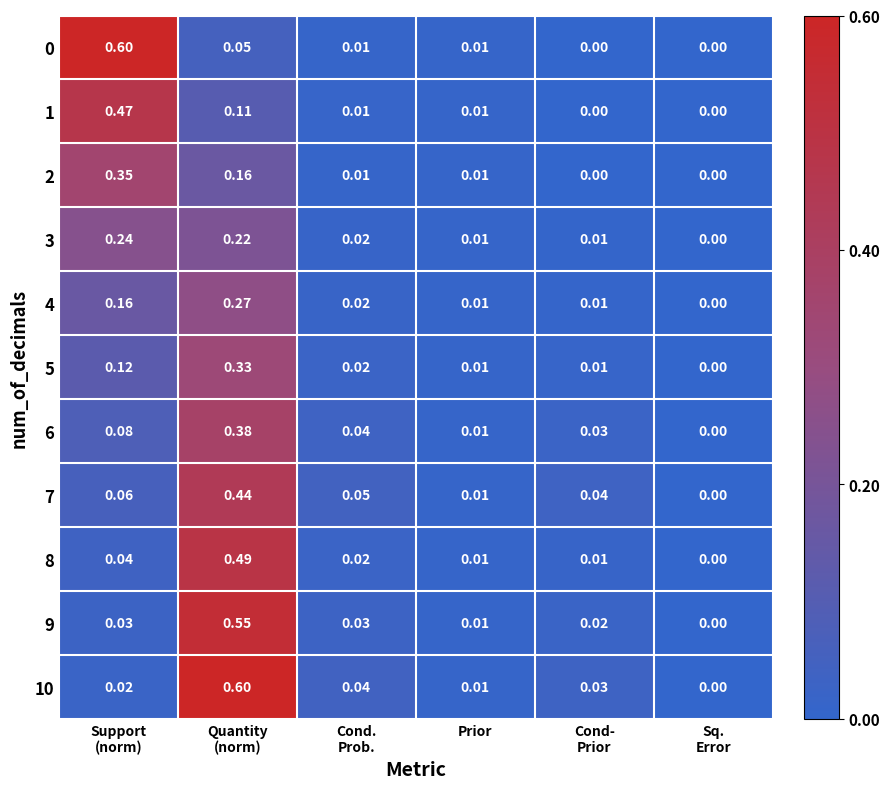

What is the total value across all series at Support
(norm)?

2.2